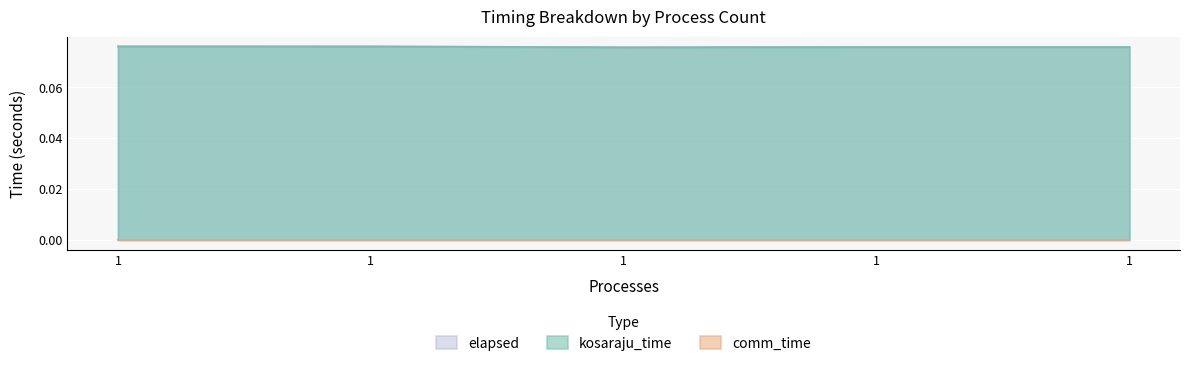

What is the highest value of the elapsed series?

0.1